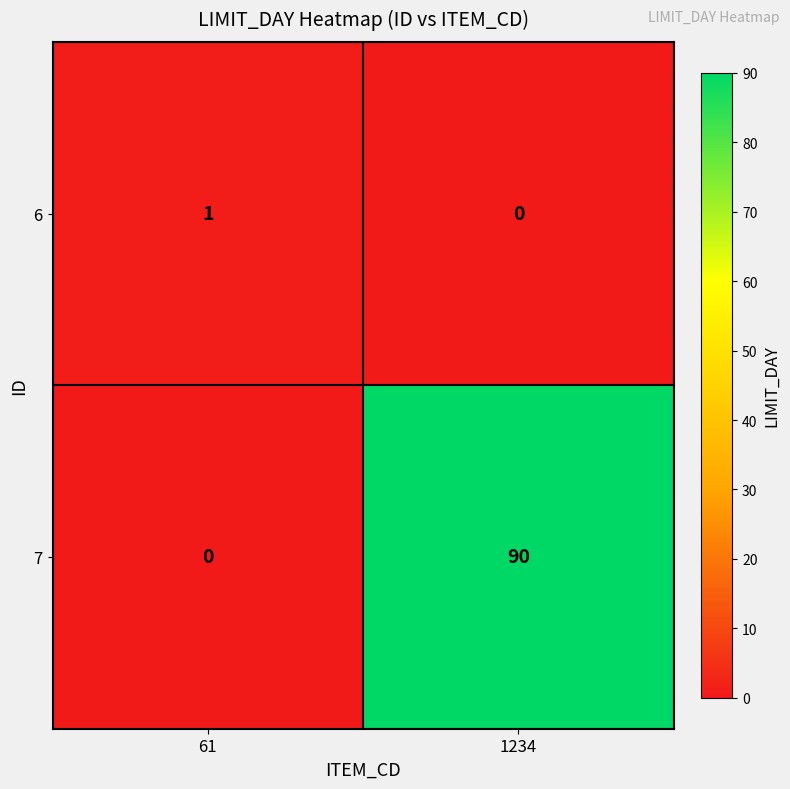

What is the maximum value shown in the chart?

90